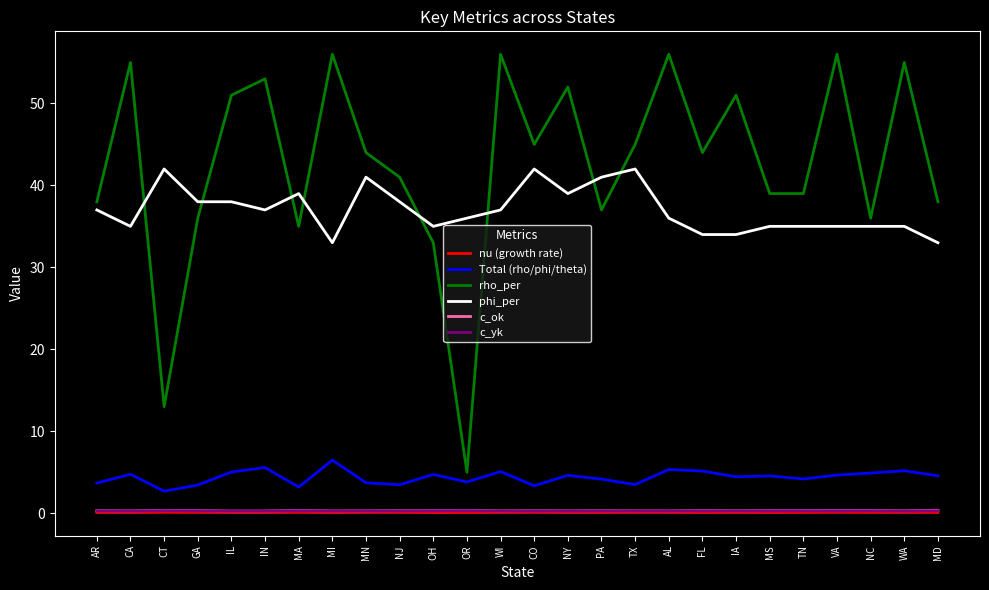

At which label is rho_per closest to 30?

OH